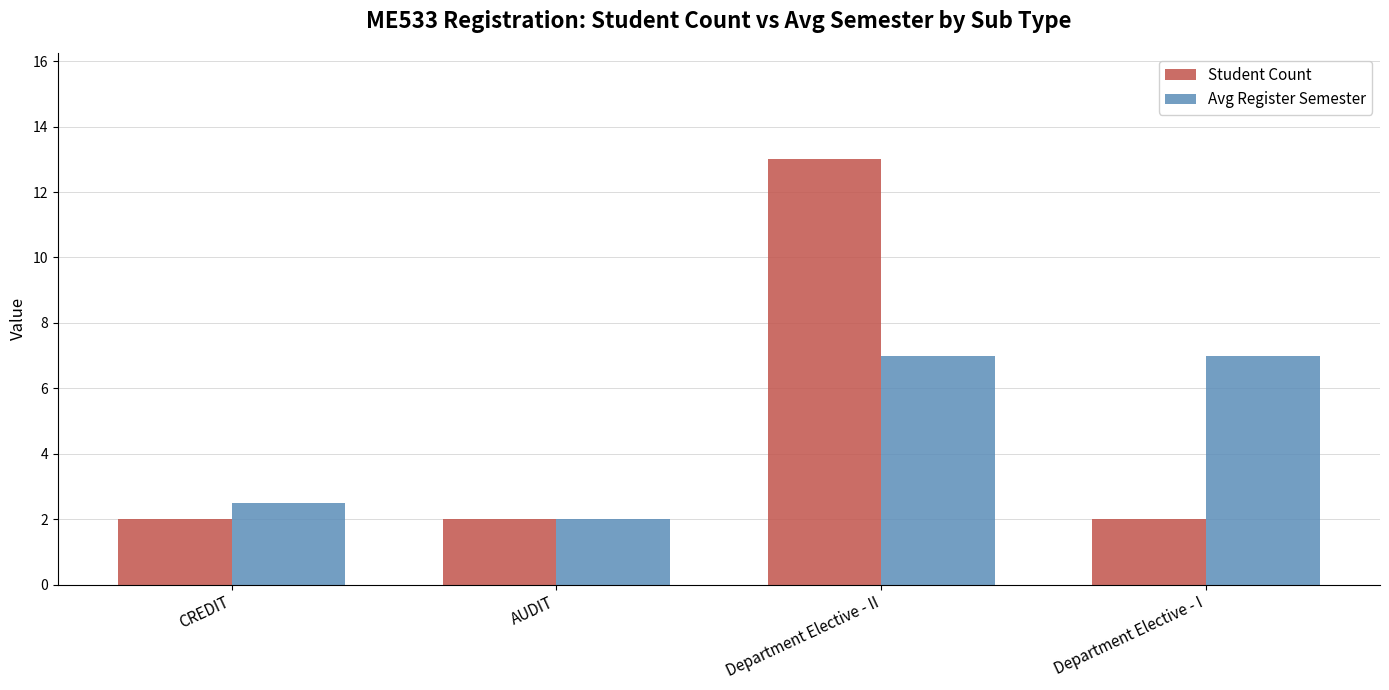

What is the sum of all Avg Register Semester values?

18.5